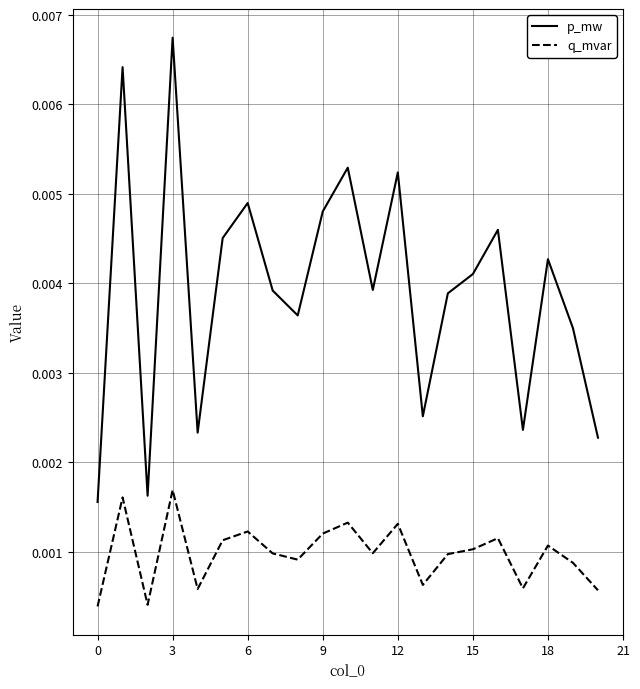

Rank the series by their maximum value, from highest to lowest.

p_mw, q_mvar